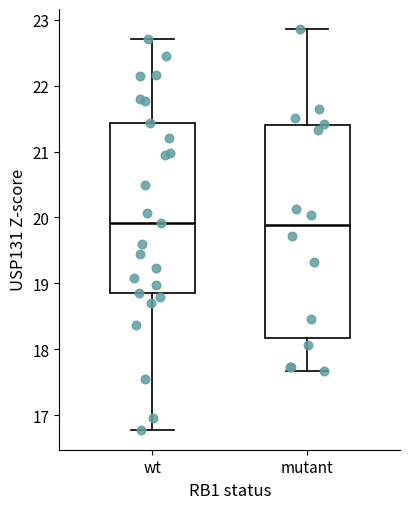

Reading left to right, transcribe this box plot: for each box, give where its median line is, the range the box spans, and where its two whiskers end, as read against the y-axis. The values are not printed on the chart, so give them approximately, as read against the axis.

wt: median 19.9, box 18.8 to 21.4, whiskers 16.8 to 22.7
mutant: median 19.9, box 18.2 to 21.4, whiskers 17.7 to 22.9